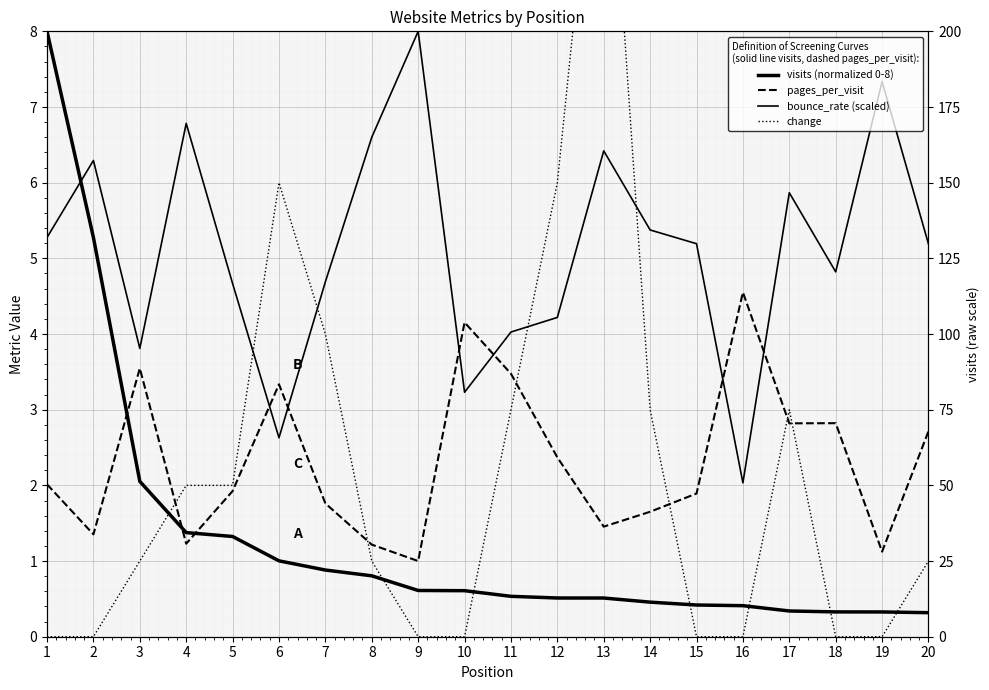

At which category is the sum across all series the highest?

13